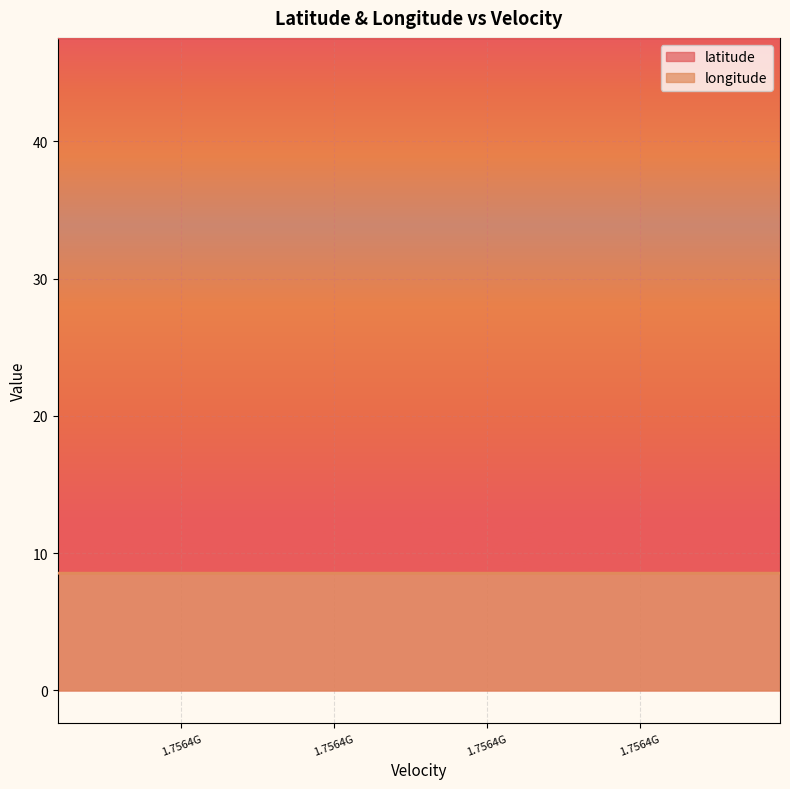

What is the minimum value for longitude?

8.5